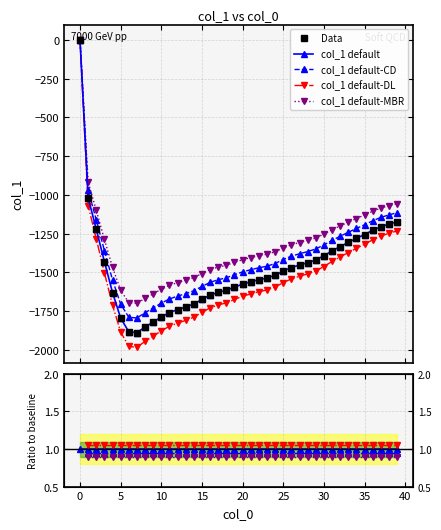

True or false: col_1 default has more than 0 points higher than both neighbors.

False